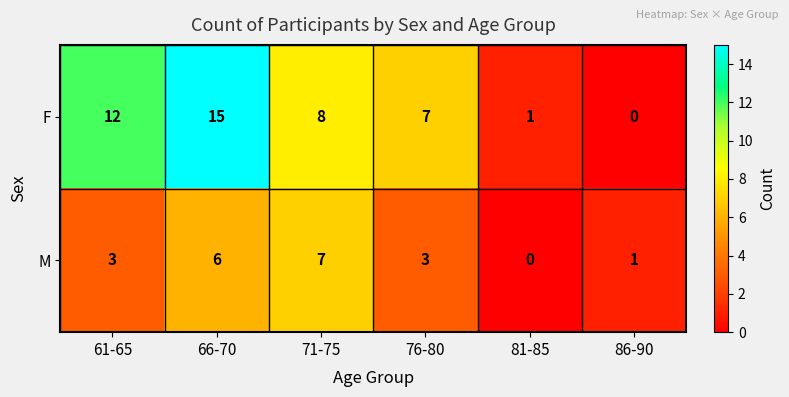

What is the total value across all series at 71-75?

15